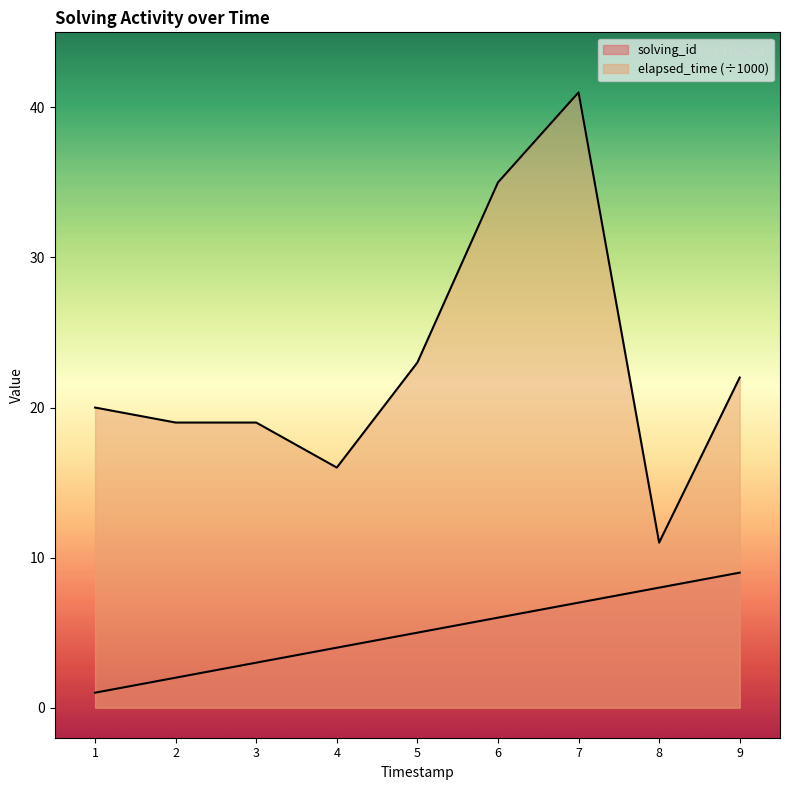

What is the minimum value for solving_id?

1